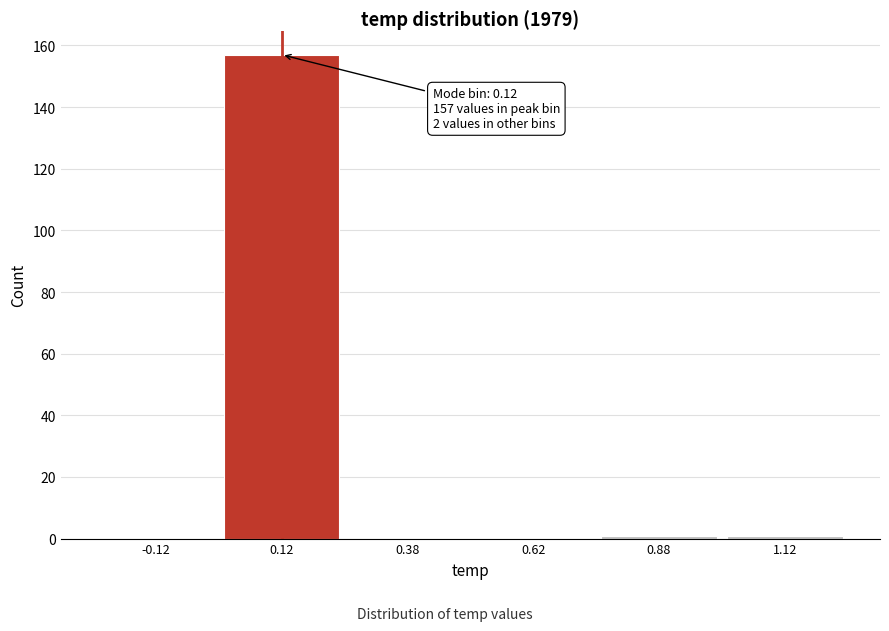

Over which range of the x-axis is the bar tallest?

0.00 to 0.25